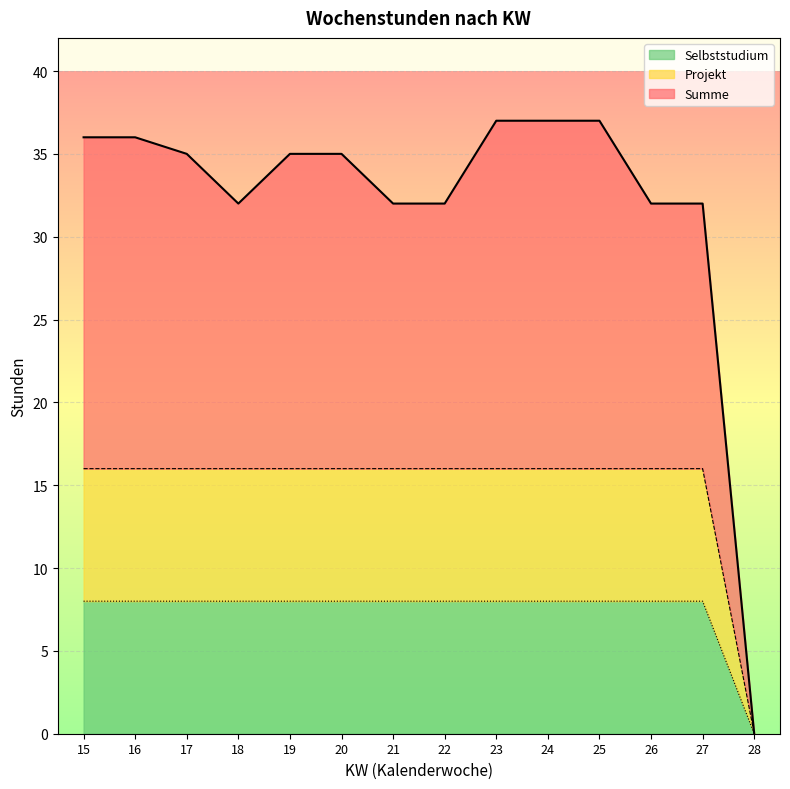

What is the maximum value shown in the chart?

37